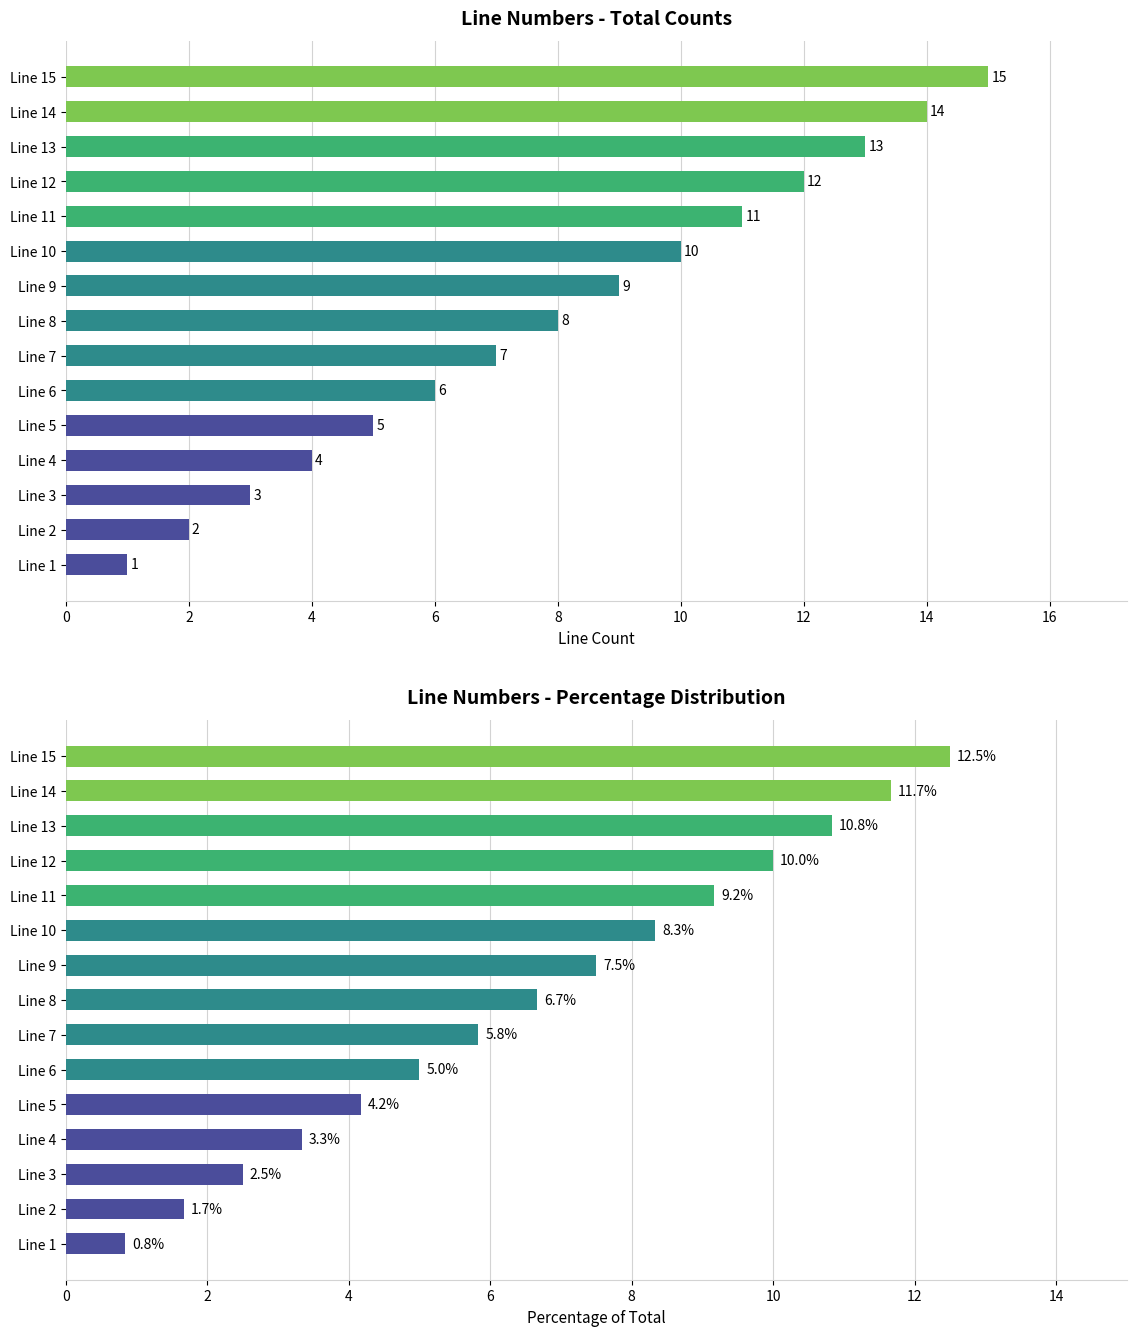

What value does the data have at Line 12?

12